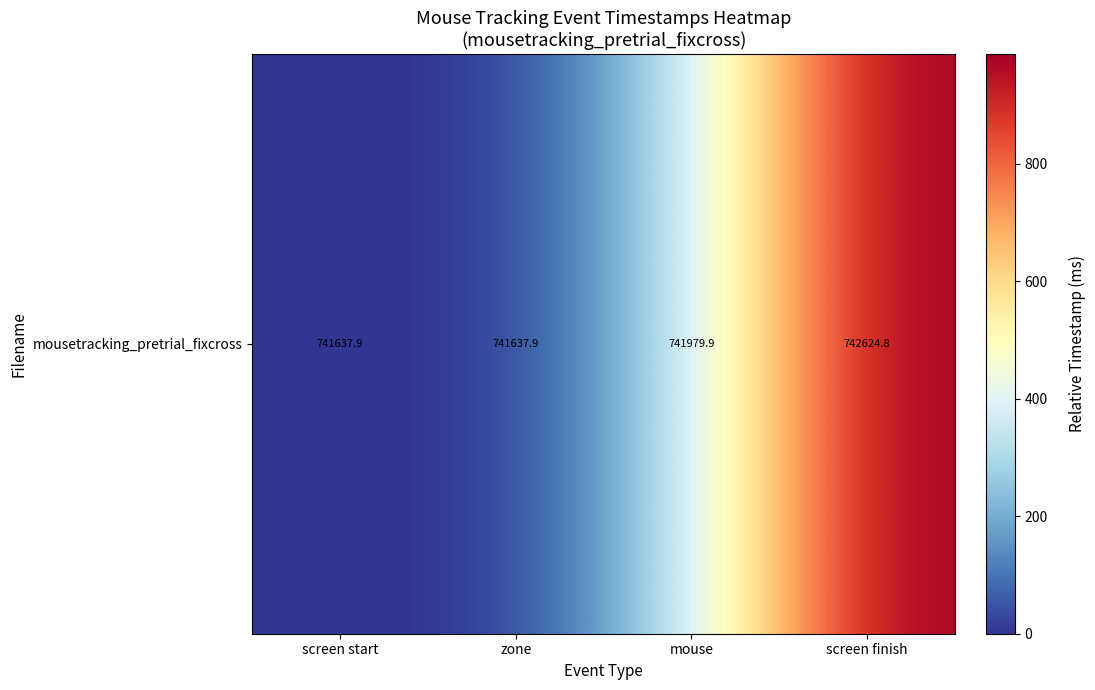

Which category has the highest value across all series?

screen finish